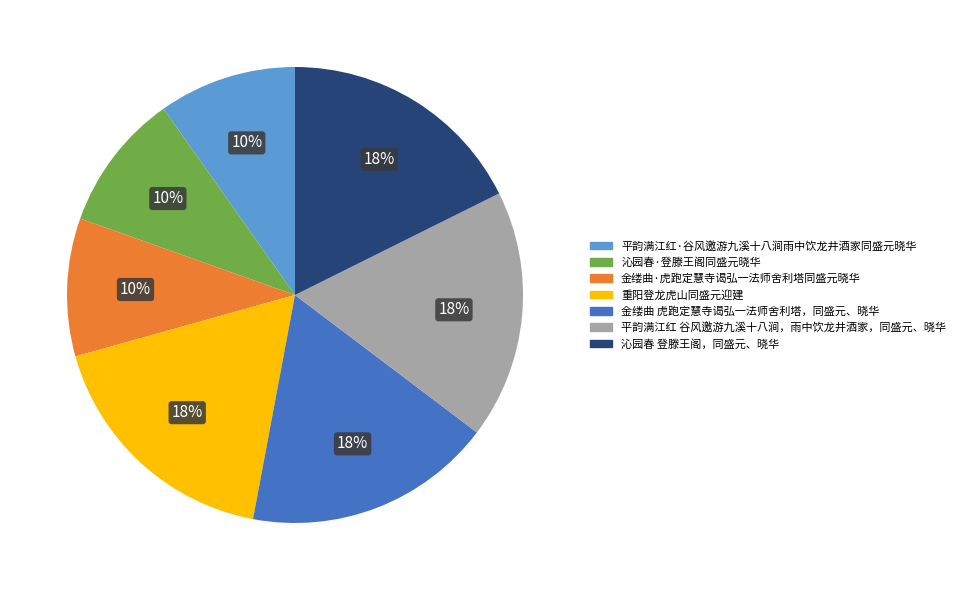

Is it true that 平韵满江红·谷风邀游九溪十八涧雨中饮龙井酒家同盛元晓华 is 10% of the pie?

True